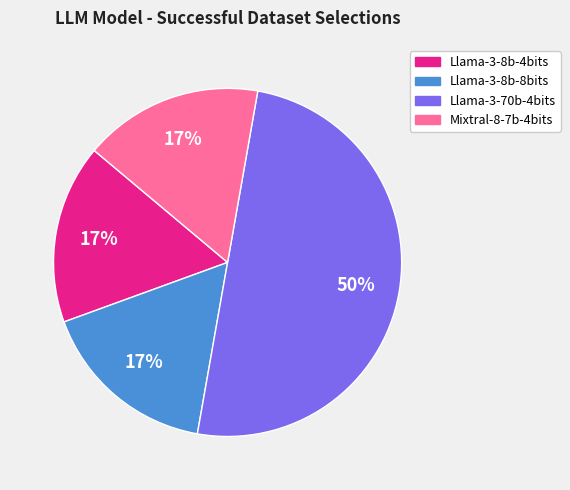

To the nearest percent, what is the difference between the Llama-3-8b-8bits and Llama-3-70b-4bits slice percentages?

33%